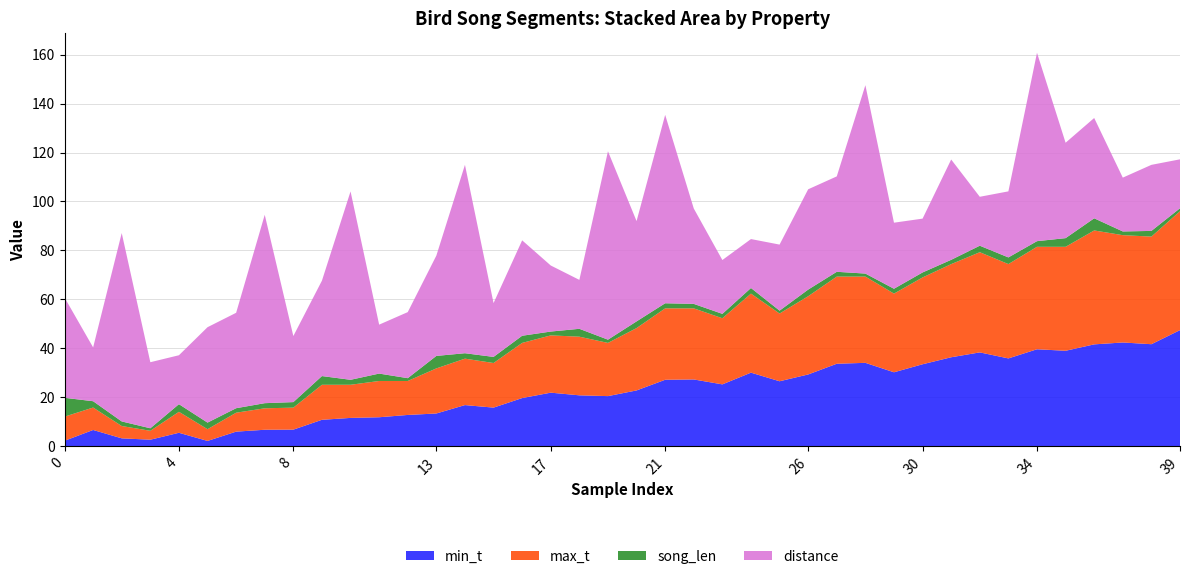

Reading left to right, list all the values displayed in this chart.

min_t: 0=2.2	1=6.6	2=3.2	3=2.6	4=5.4	5=2.1	6=5.9	7=6.7	8=6.7	9=10.8	10=11.5	11=11.8	12=12.7	13=13.3	14=16.8	15=15.7	16=19.6	17=21.8	18=20.8	19=20.4	20=22.8	21=27.1	22=27.2	23=25.2	24=30.0	25=26.5	26=29.3	27=33.7	28=34.0	29=30.2	30=33.5	31=36.3	32=38.3	33=35.8	34=39.6	35=39.0	36=41.6	37=42.4	38=41.6	39=47.4
max_t: 0=9.9	1=9.2	2=5.0	3=3.6	4=8.6	5=4.8	6=7.7	7=8.8	8=9.0	9=14.3	10=13.6	11=14.8	12=13.9	13=18.4	14=19.0	15=18.2	16=22.6	17=23.4	18=24.0	19=21.8	20=25.5	21=29.2	22=29.1	23=27.0	24=32.3	25=27.7	26=32.0	27=35.6	28=35.3	29=32.2	30=35.5	31=38.1	32=41.0	33=38.6	34=41.9	35=42.5	36=46.6	37=43.9	38=44.0	39=48.6
song_len: 0=7.7	1=2.6	2=1.9	3=1.0	4=3.1	5=2.7	6=1.8	7=2.1	8=2.3	9=3.6	10=2.0	11=3.0	12=1.2	13=5.1	14=2.2	15=2.5	16=2.9	17=1.6	18=3.2	19=1.3	20=2.7	21=2.1	22=1.8	23=1.8	24=2.3	25=1.2	26=2.7	27=2.0	28=1.2	29=2.0	30=2.0	31=1.8	32=2.7	33=2.7	34=2.3	35=3.5	36=5.0	37=1.5	38=2.3	39=1.2
distance: 0=41.0	1=22.0	2=77.0	3=27.0	4=20.0	5=39.0	6=39.0	7=77.0	8=27.0	9=39.0	10=77.0	11=20.0	12=27.0	13=41.0	14=77.0	15=22.0	16=39.0	17=27.0	18=20.0	19=77.0	20=41.0	21=77.0	22=39.0	23=22.0	24=20.0	25=27.0	26=41.0	27=39.0	28=77.0	29=27.0	30=22.0	31=41.0	32=20.0	33=27.0	34=77.0	35=39.0	36=41.0	37=22.0	38=27.0	39=20.0